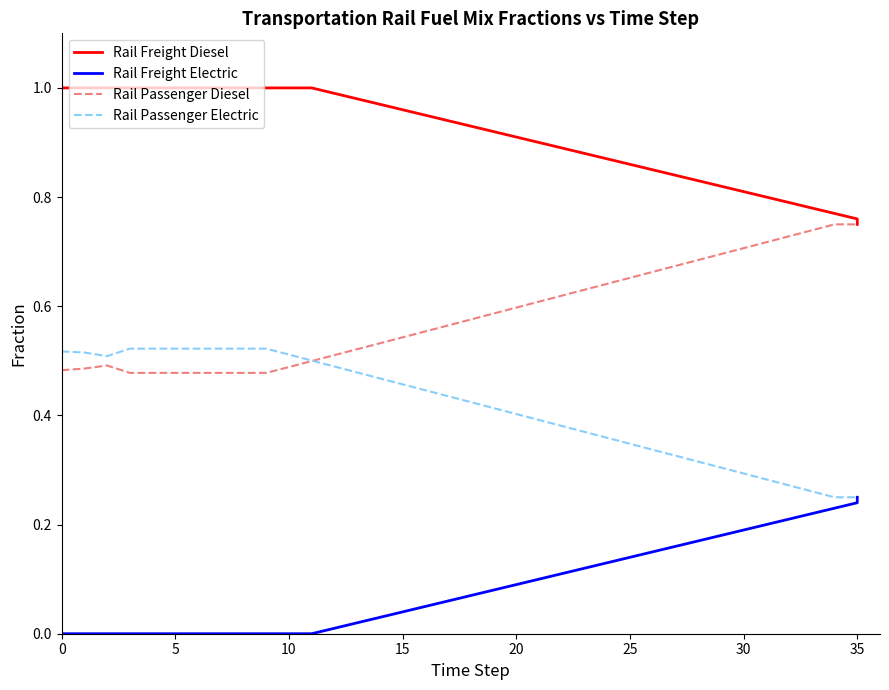

Between 8 and 9, which series saw the biggest shift?

Rail Freight Diesel